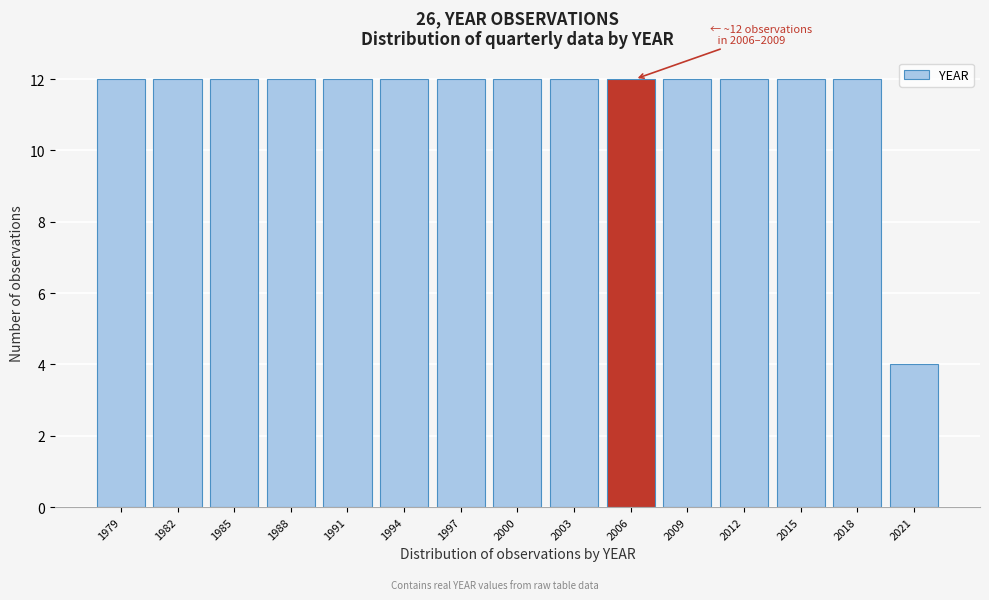

Reading right to left, list all the values displayed in this chart.

4	12	12	12	12	12	12	12	12	12	12	12	12	12	12